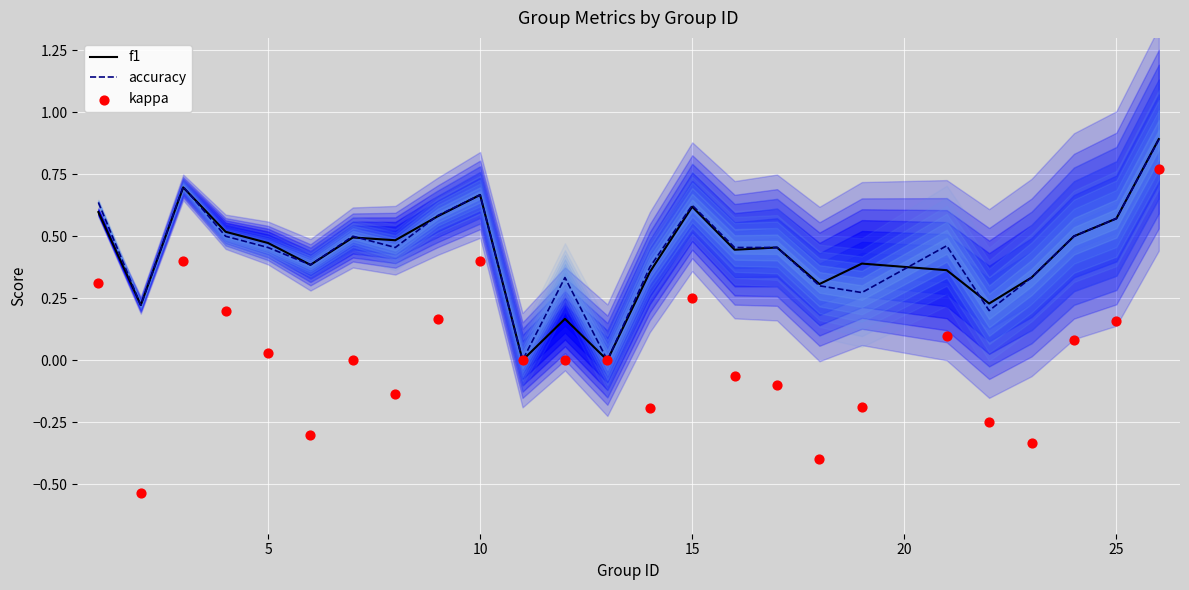

Which series has the largest total across all categories?

accuracy